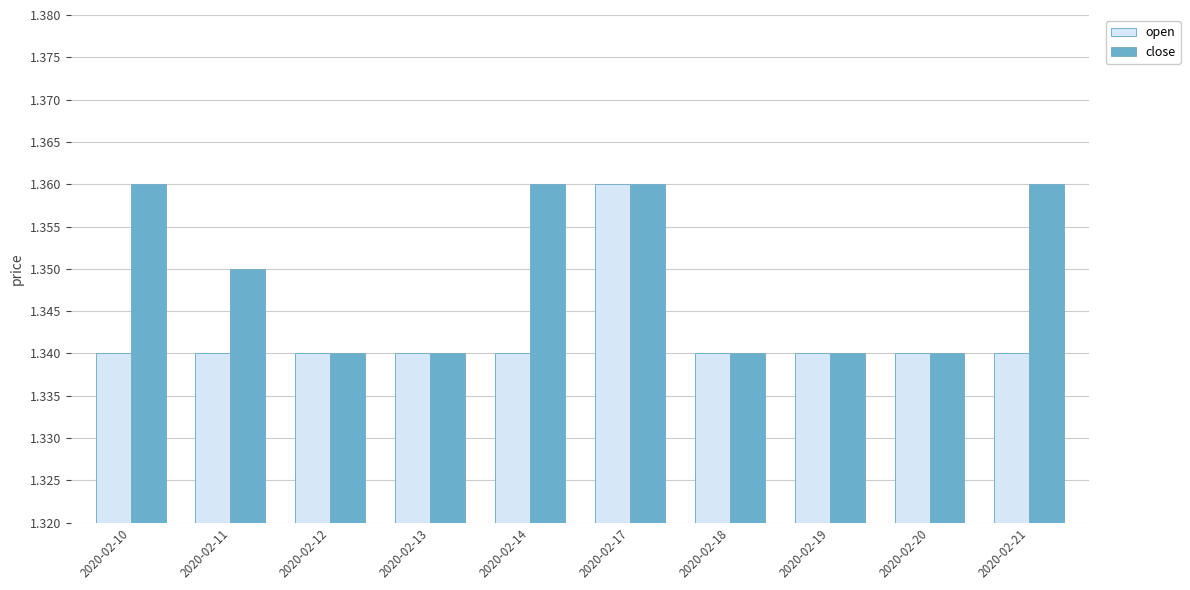

What is the sum of the close values at 2020-02-17 and 2020-02-18?

2.7